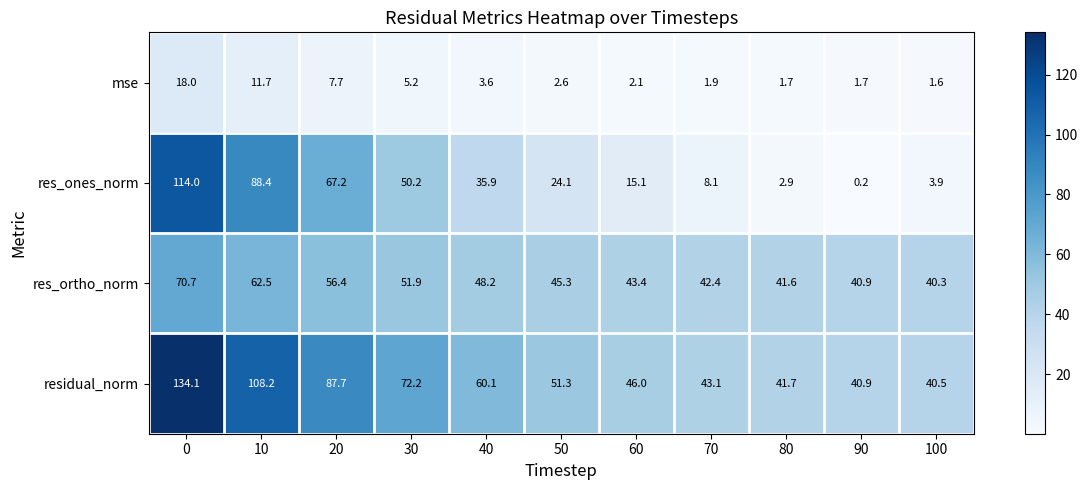

Where is res_ones_norm nearest to the value 57?

30